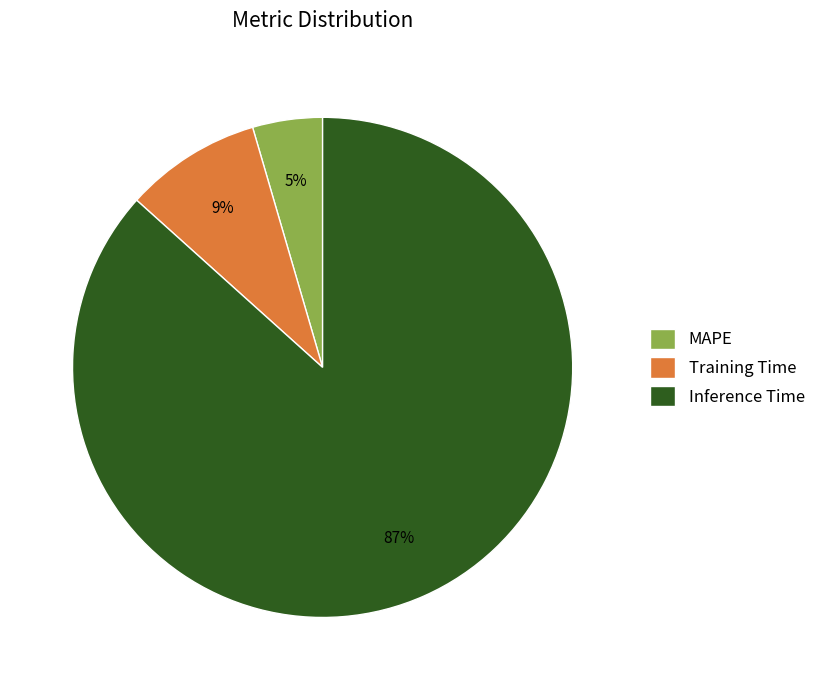

Count the number of slices in the pie.

3